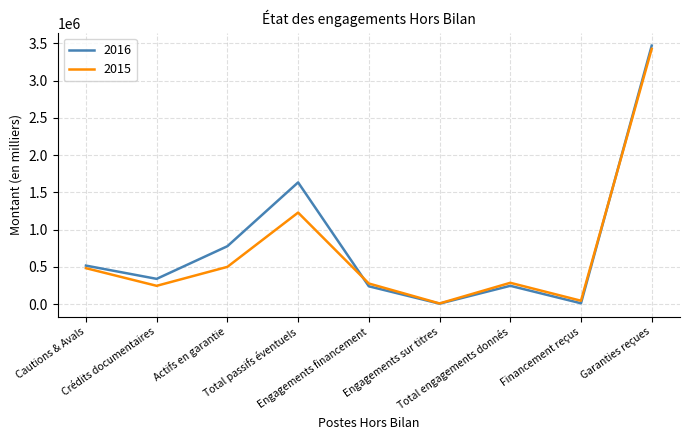

List the series in order of their overall mean, highest first.

2016, 2015